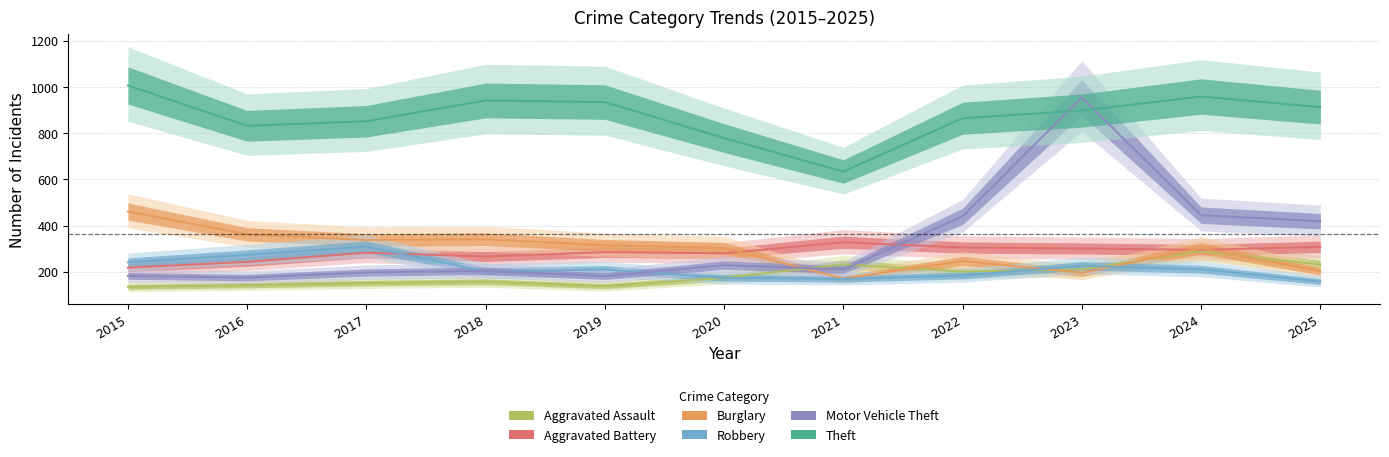

Between 2015 and 2019, which series saw the biggest shift?

Burglary